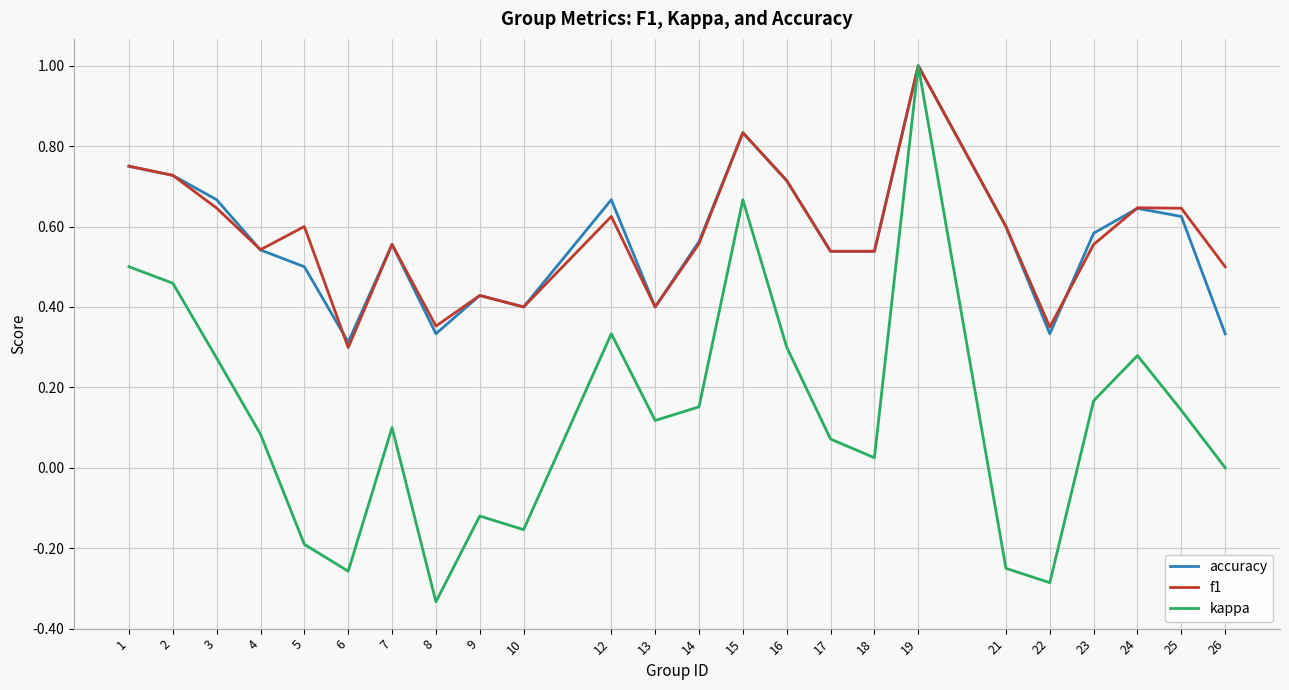

Which category has the lowest value across all series?

8